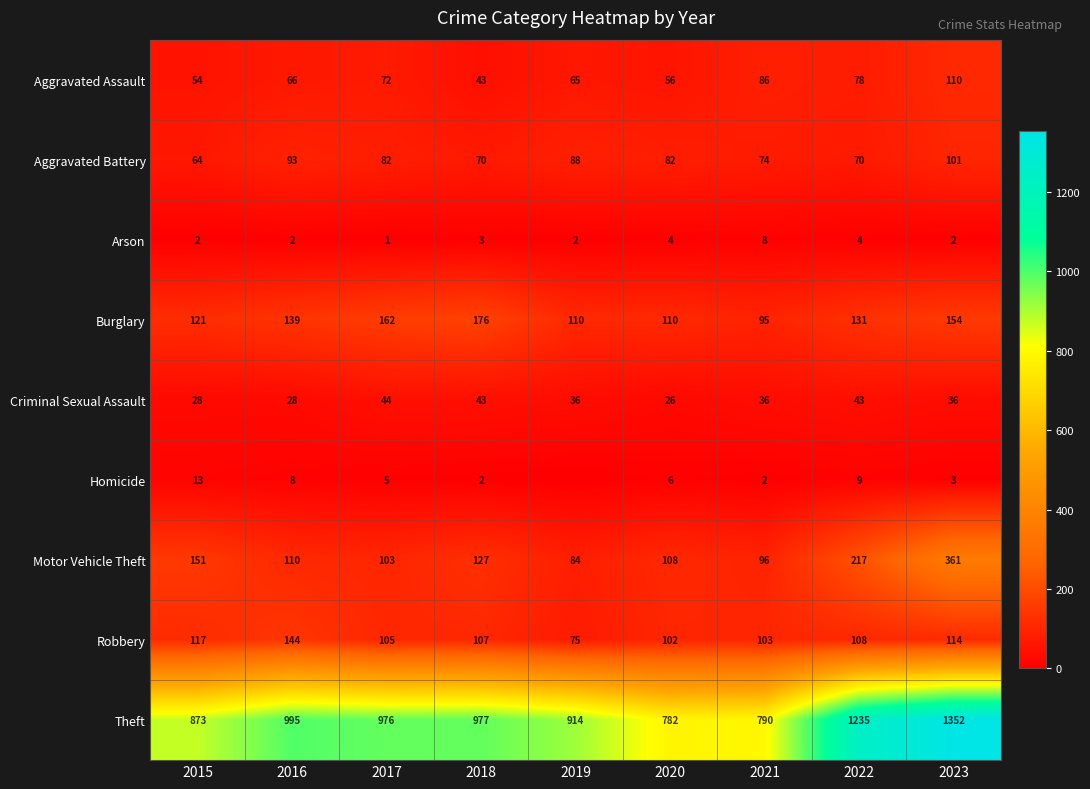

Rank the series at 2020 from lowest to highest value.

Arson, Homicide, Criminal Sexual Assault, Aggravated Assault, Aggravated Battery, Robbery, Motor Vehicle Theft, Burglary, Theft